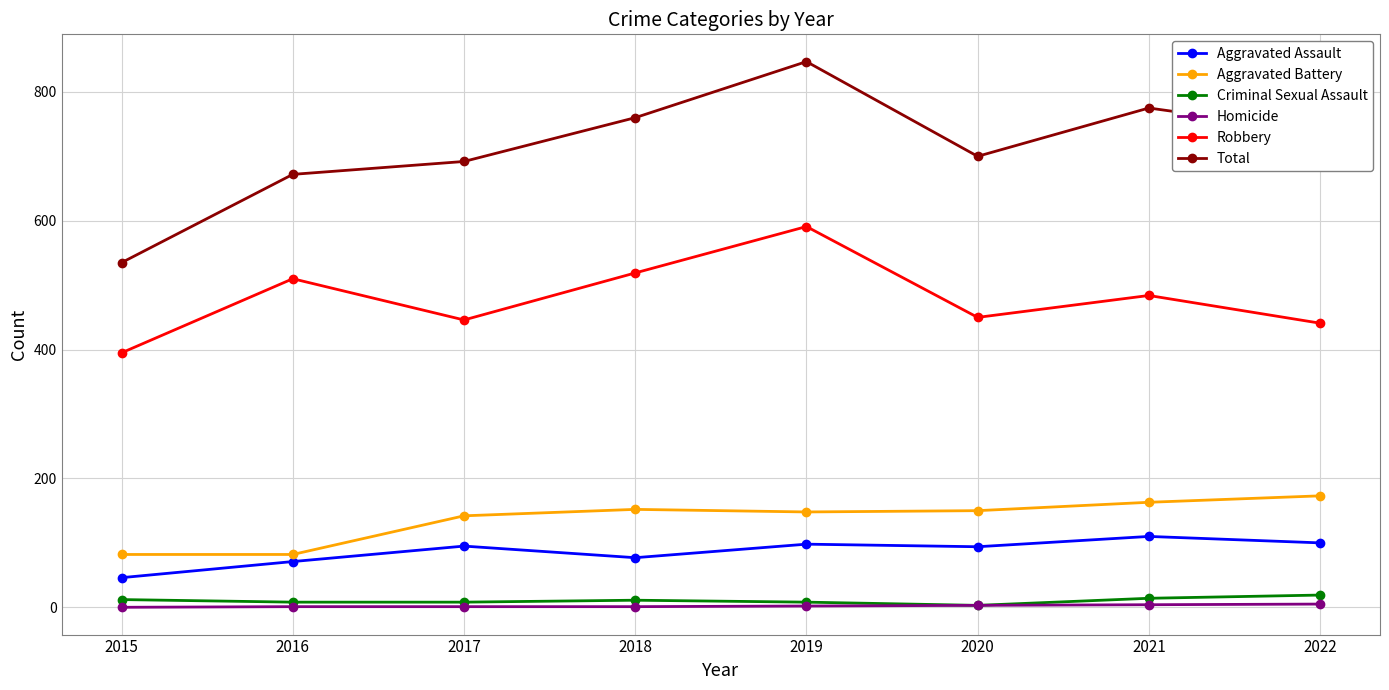

Which series changed the most between 2016 and 2018?

Total